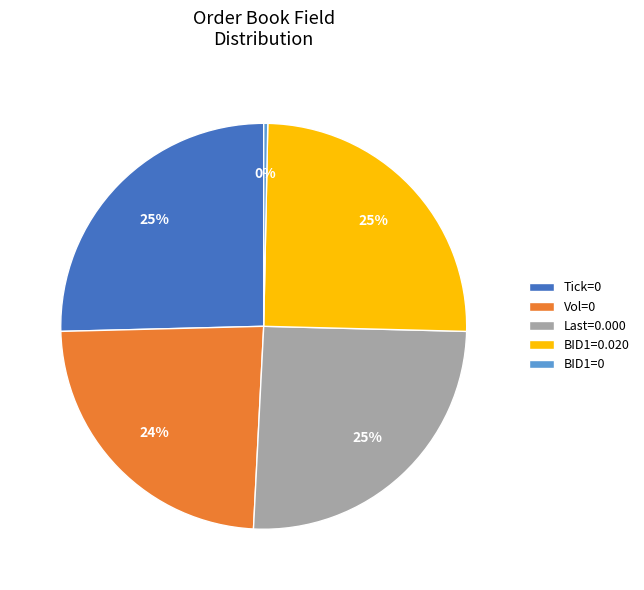

The Vol=0 slice represents 31% of the pie. True or false?

False